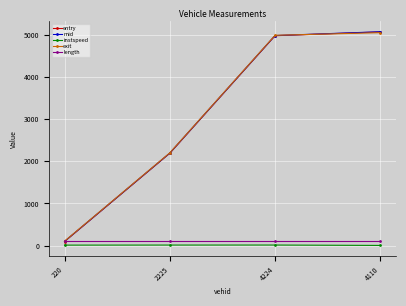

What value does the mid series have at 4110?

5076.4